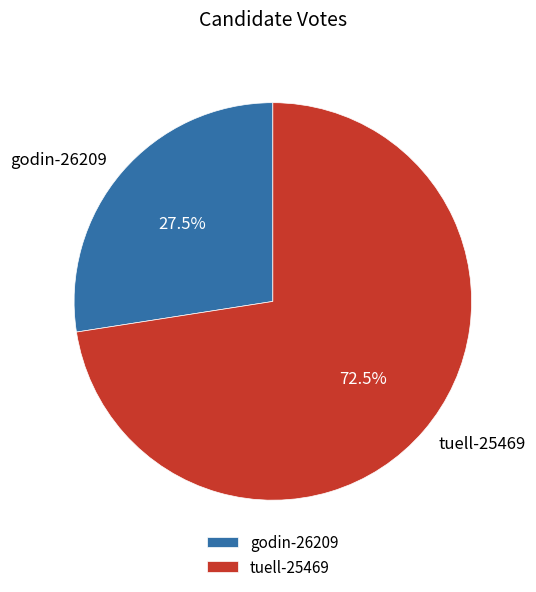

Do tuell-25469 and godin-26209 together represent more than half of the pie?

Yes